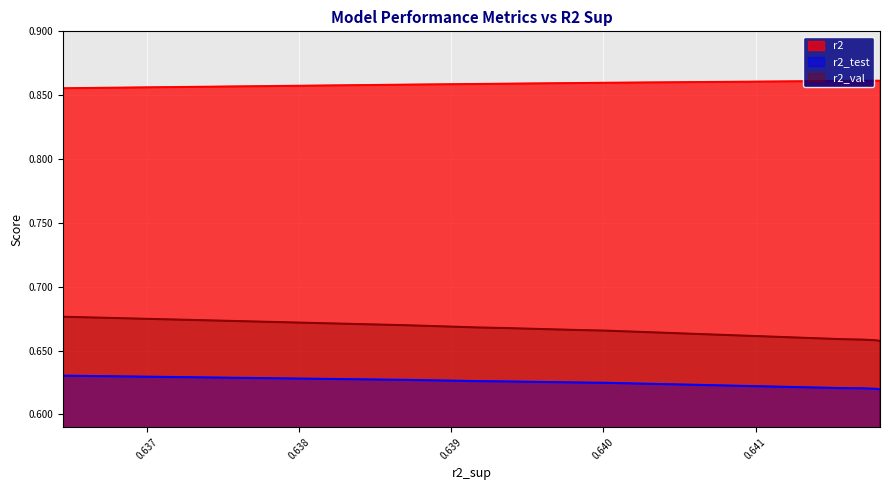

Does the chart display data point markers on the line(s)?

No